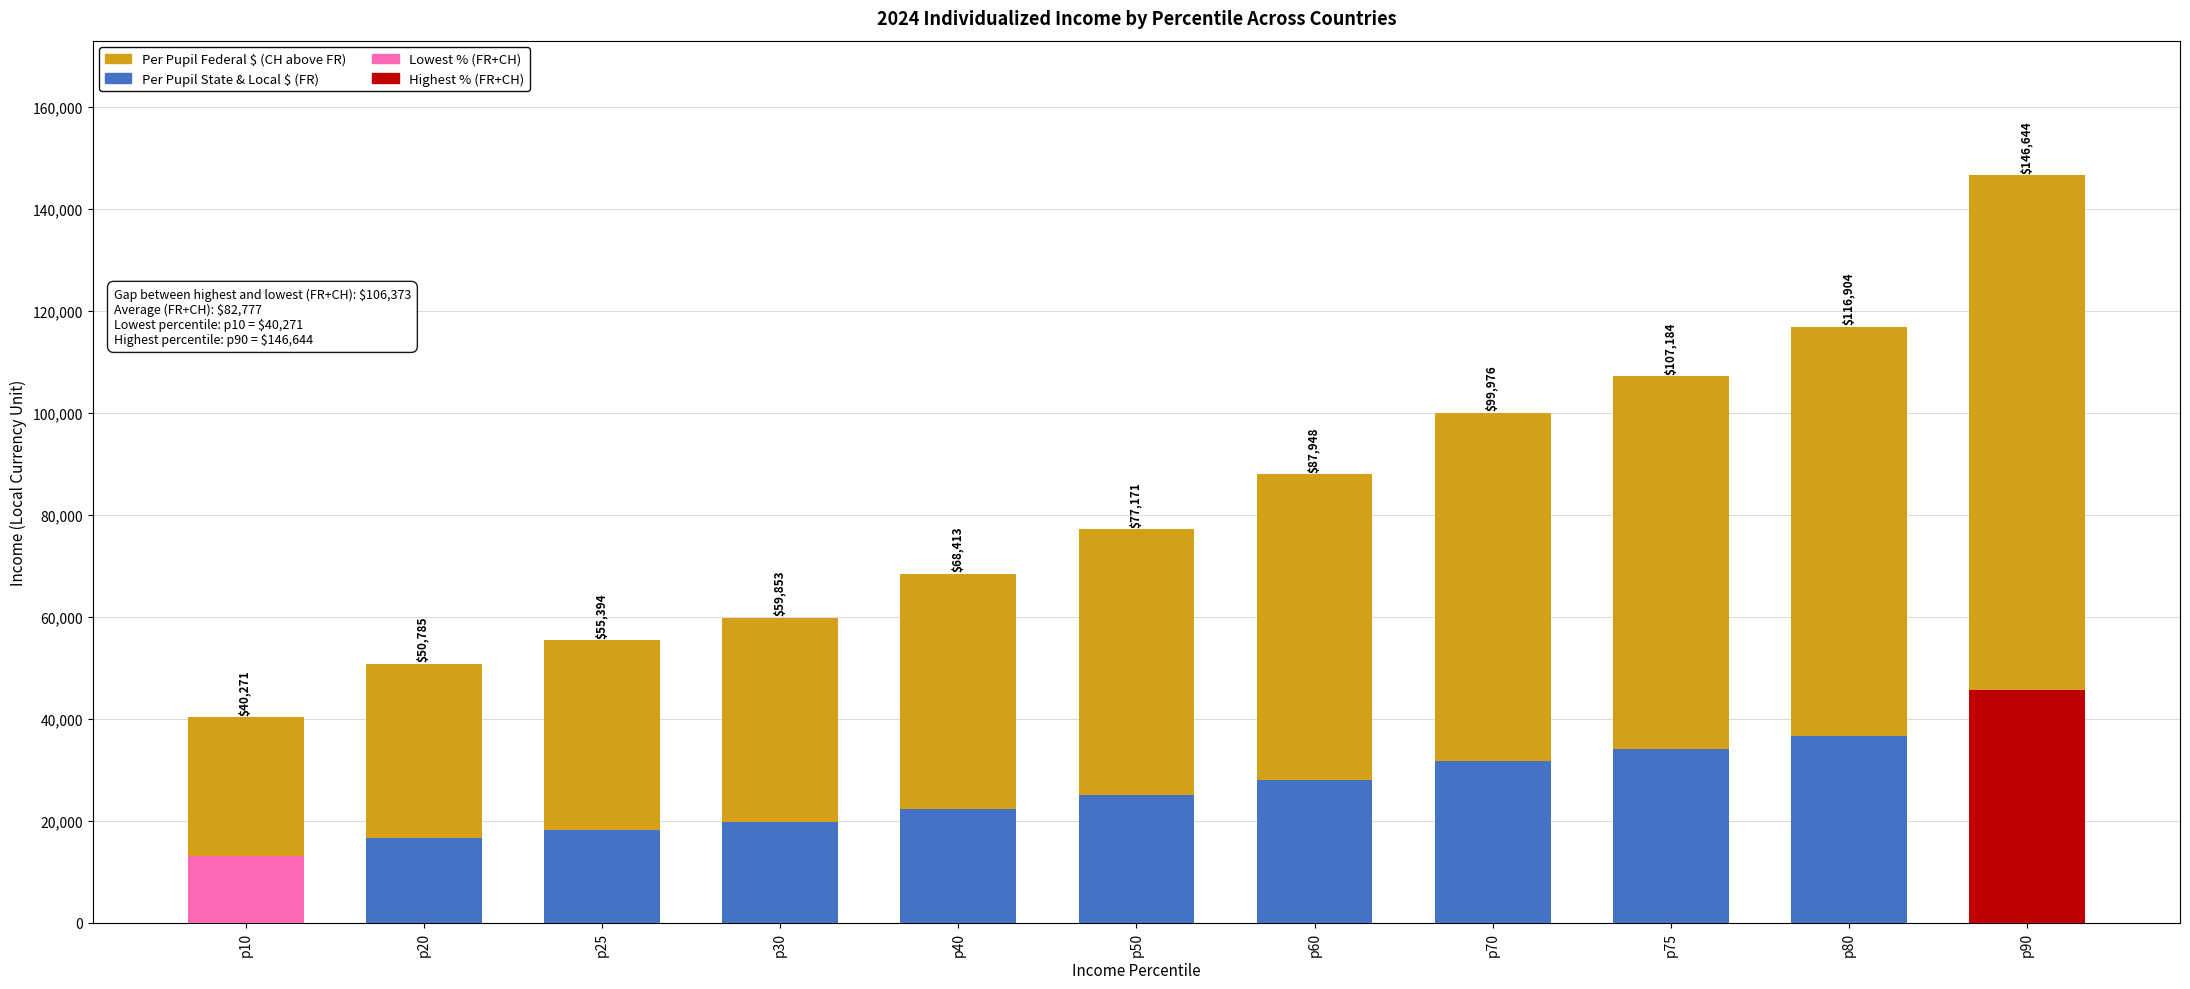

Which category has the highest value across all series?

p90